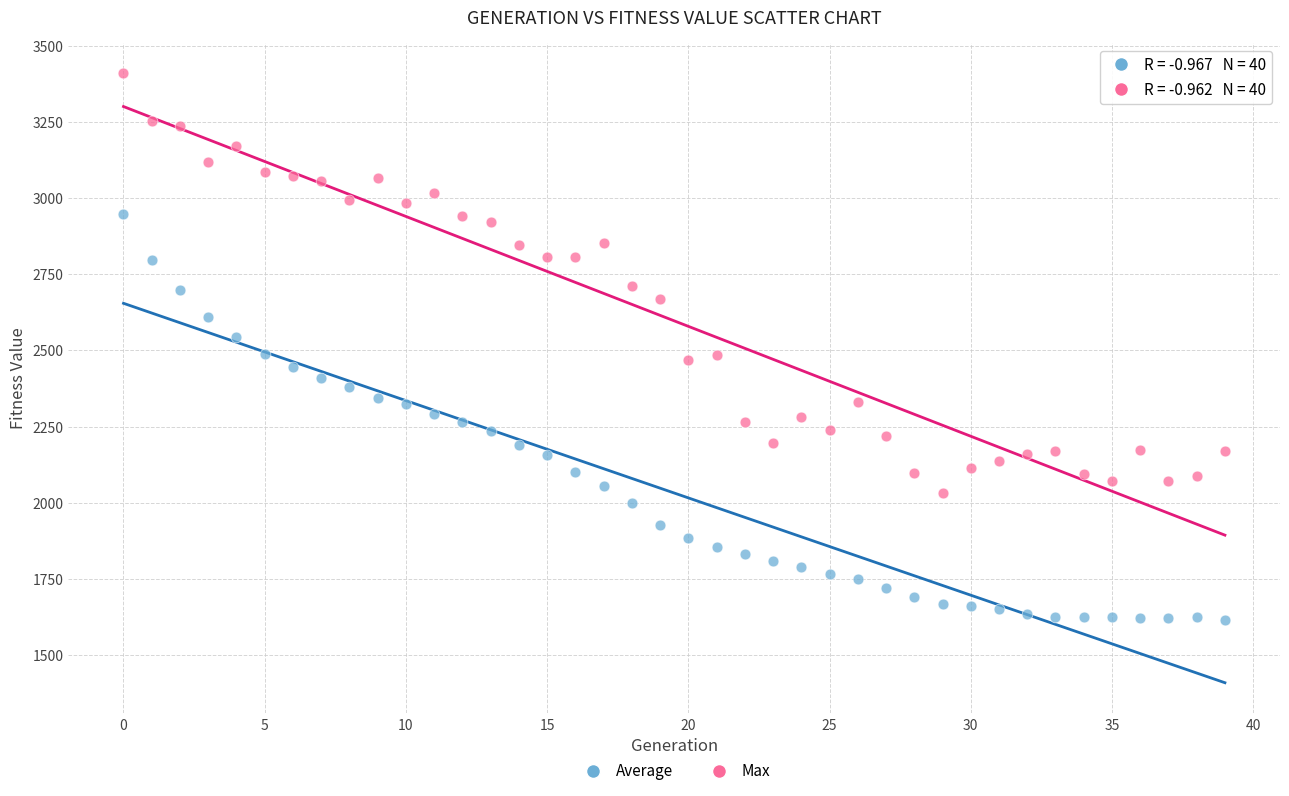

Across all data points, what is the range of Y values (max minus min)?

1794.0